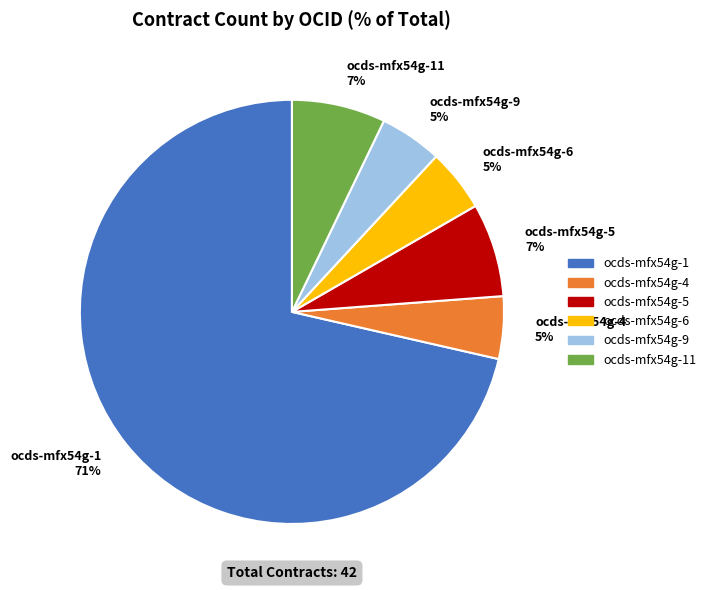

Is there any slice that represents more than half of the pie?

Yes